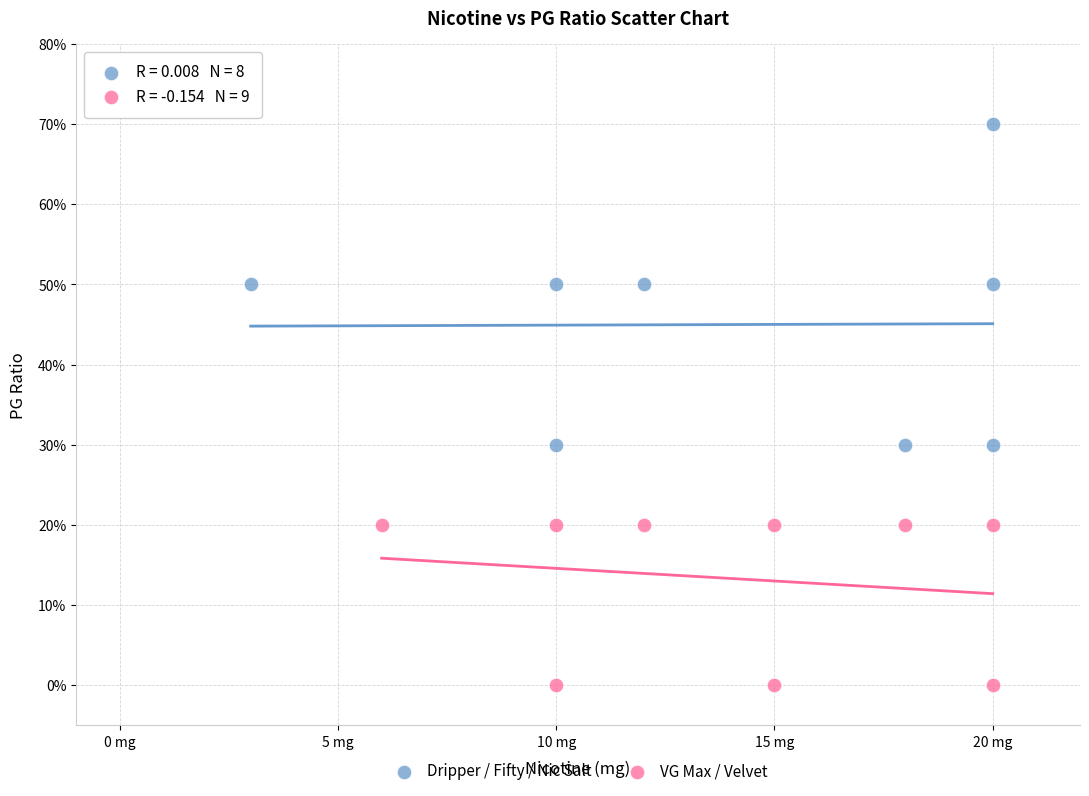

Which series has the largest Y range (max minus min)?

Dripper / Fifty / Nic Salt